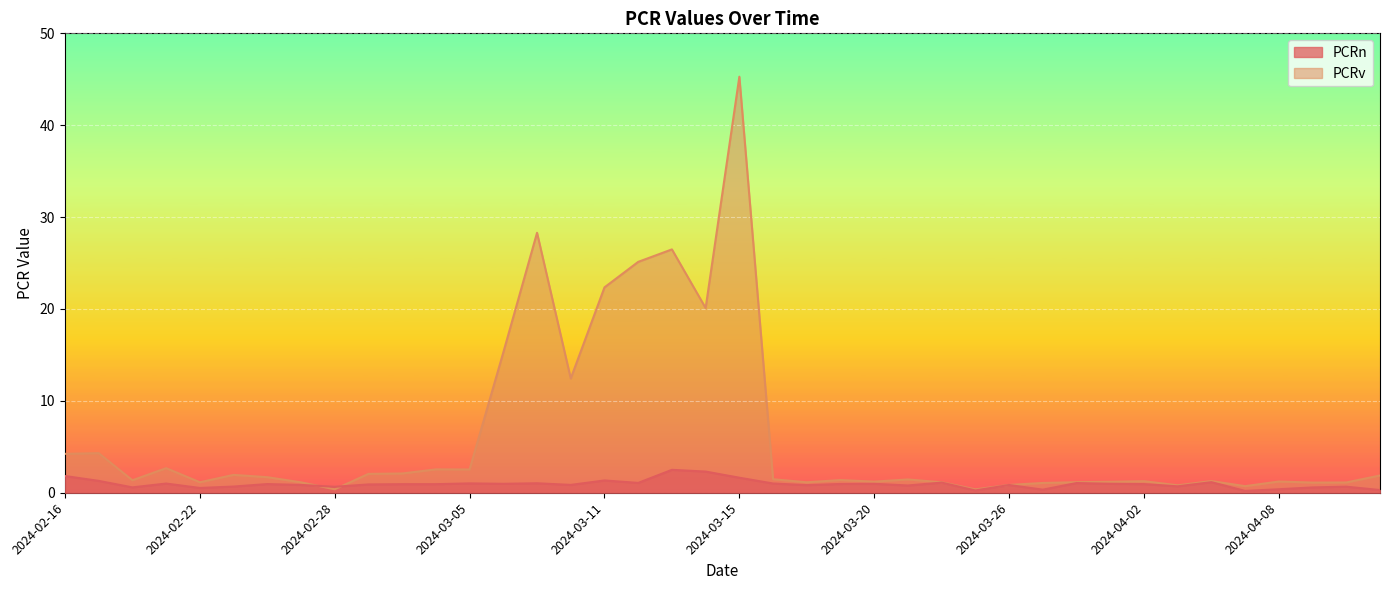

Between 2024-03-15 and 2024-04-01, which is larger?

2024-03-15